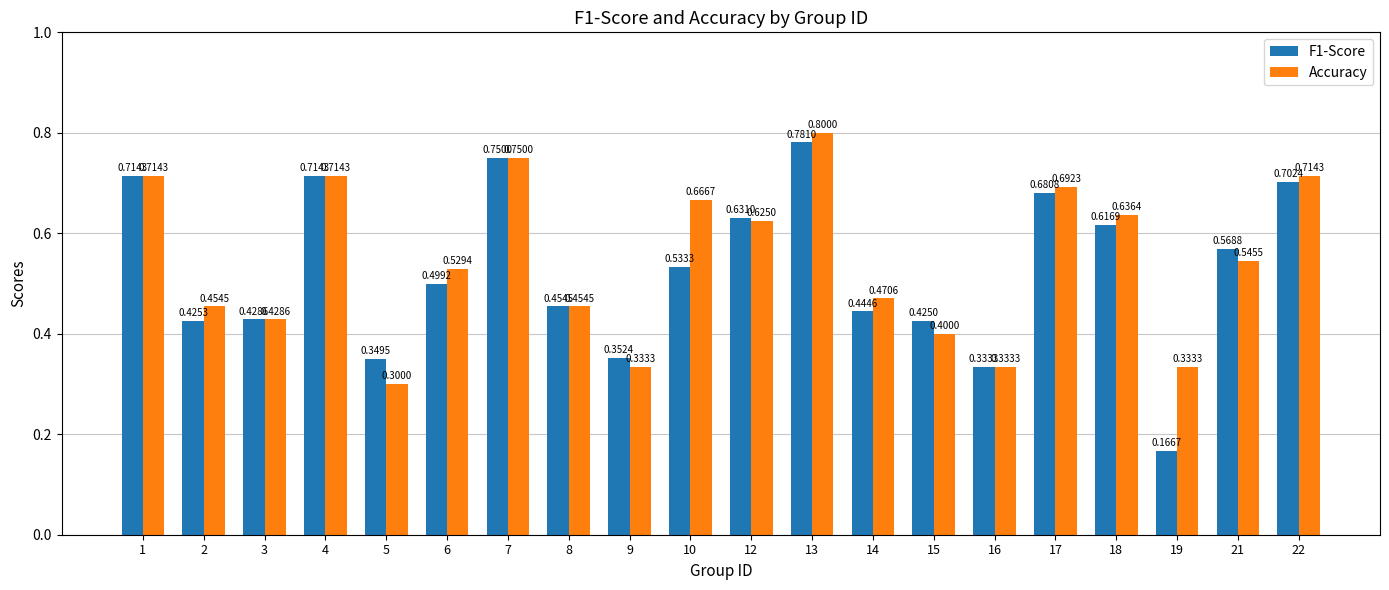

At how many categories does at least one series exceed 0?

20